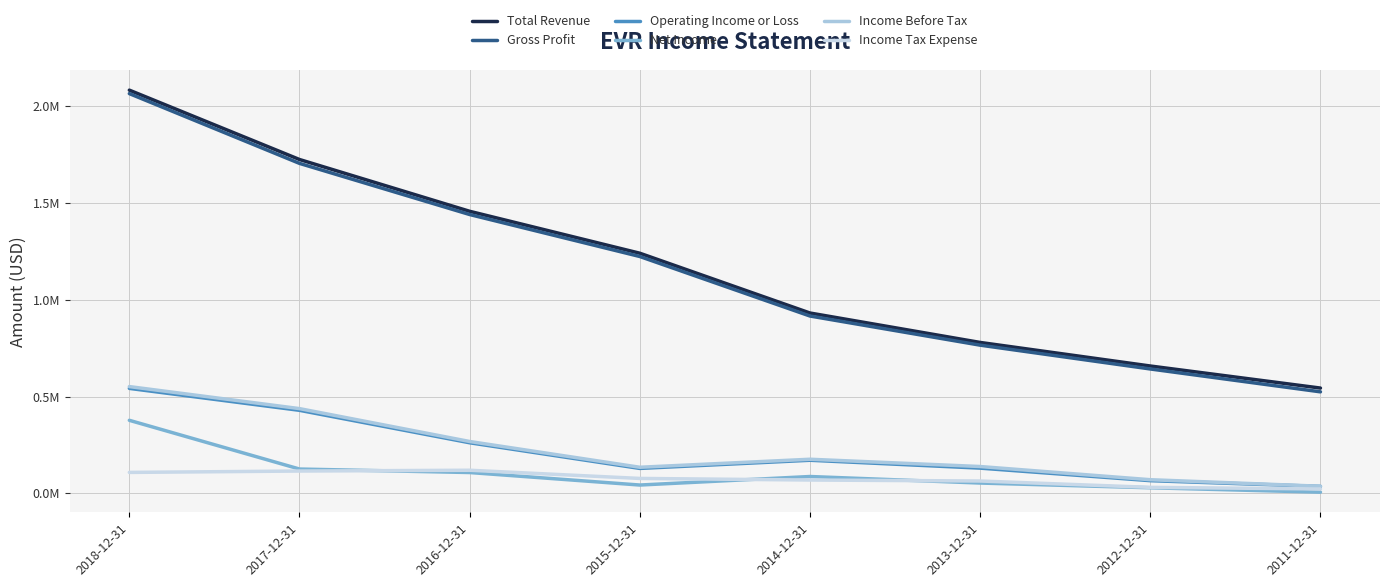

True or false: Total Revenue and Gross Profit cross at least once.

False